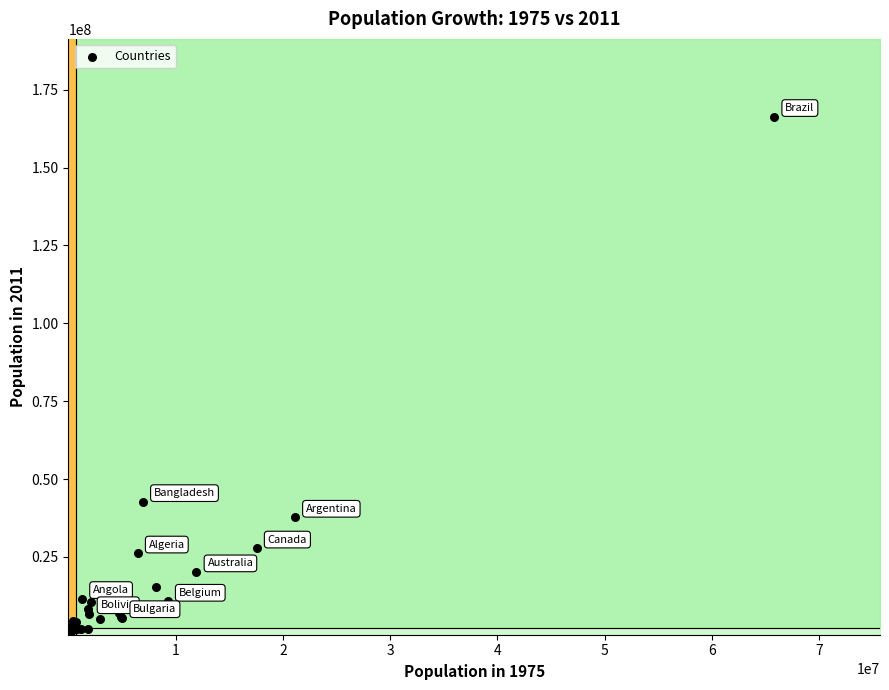

What Y value in the scatter plot is closest to 83201603?

42725450.5